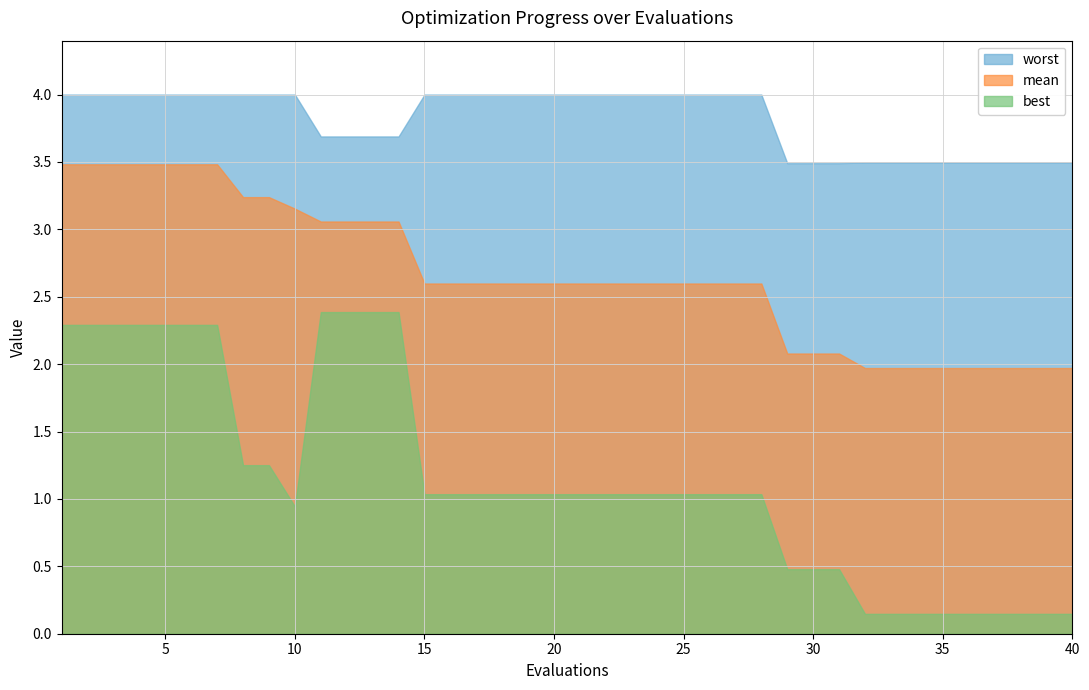

The mean series shows 4.6 at 9. True or false?

False